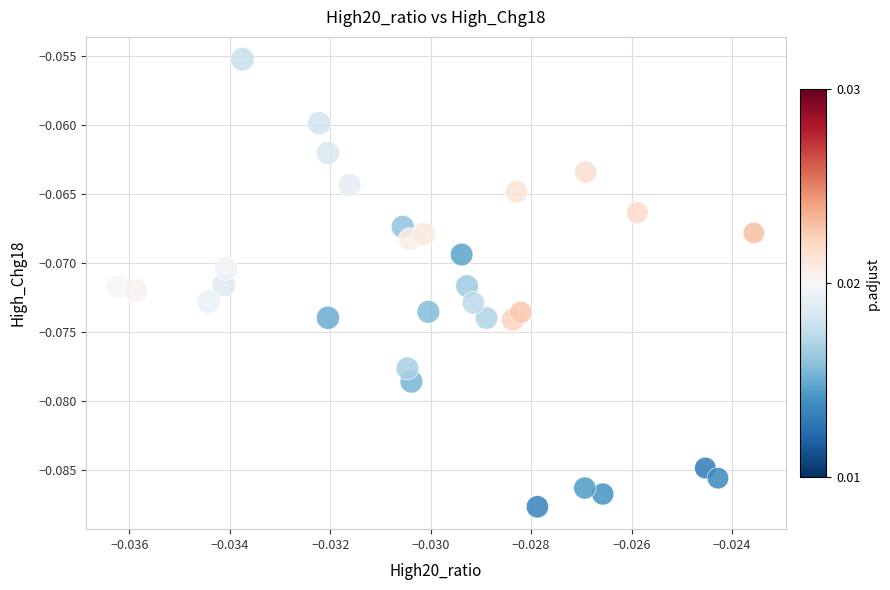

Count the number of points in this scatter plot.

31